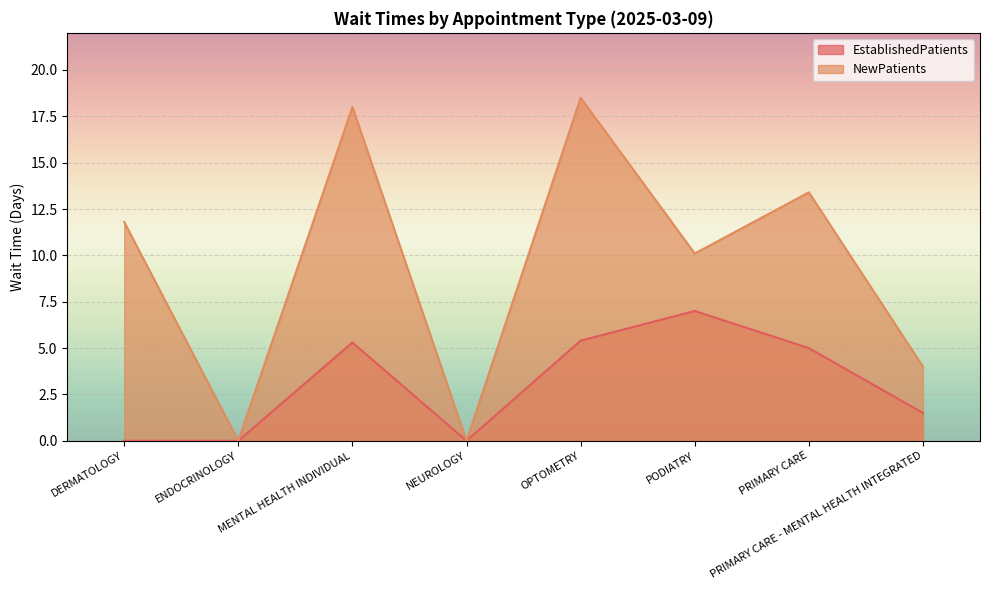

True or false: EstablishedPatients has more than 2 points higher than both neighbors.

False